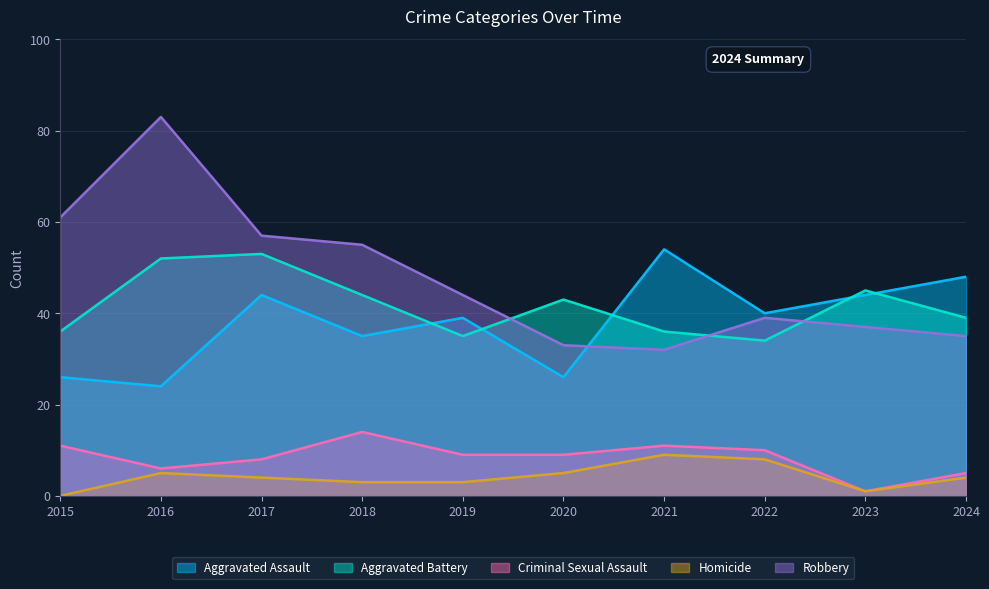

Which has a higher value, 2018 or 2023?

2023